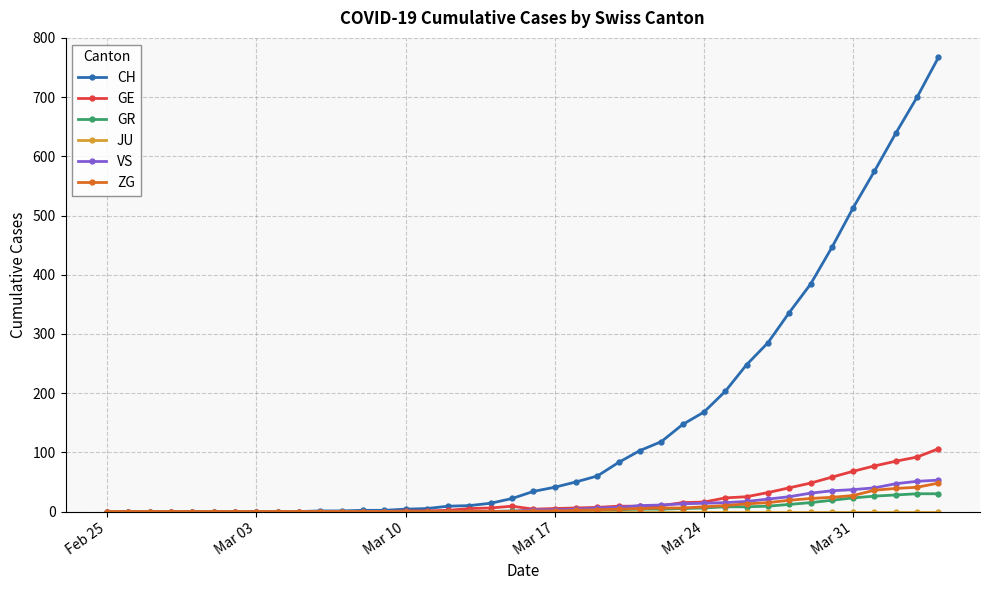

Which series has the largest total across all categories?

CH